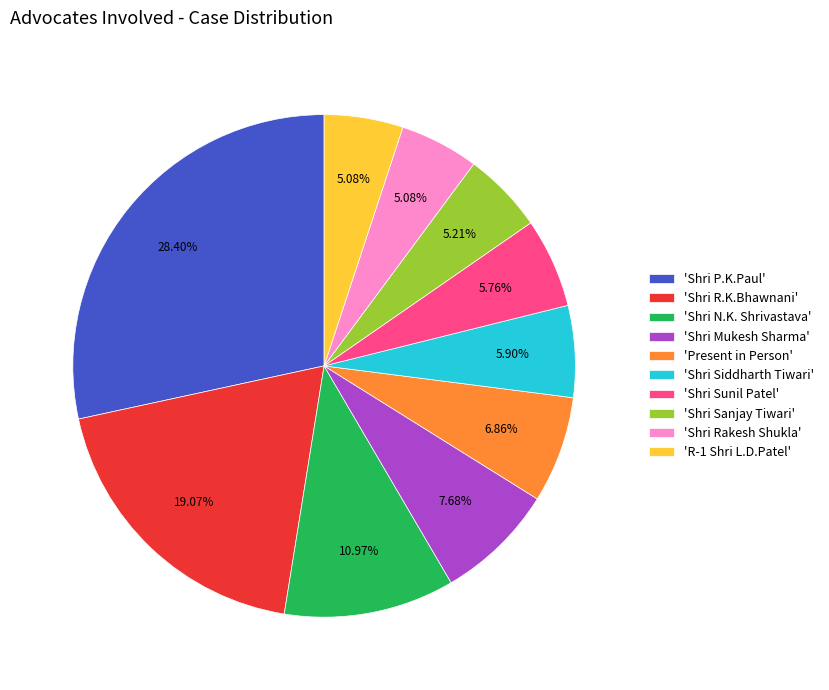

Which category has the biggest portion of the pie?

'Shri P.K.Paul'